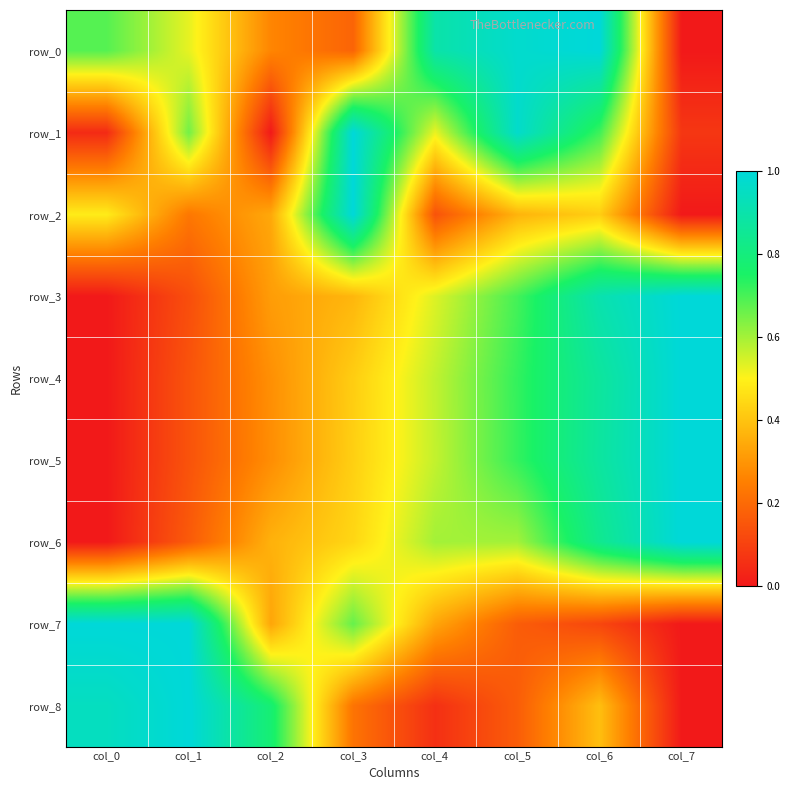

What is the spread (max minus min) of values at col_1?

0.9